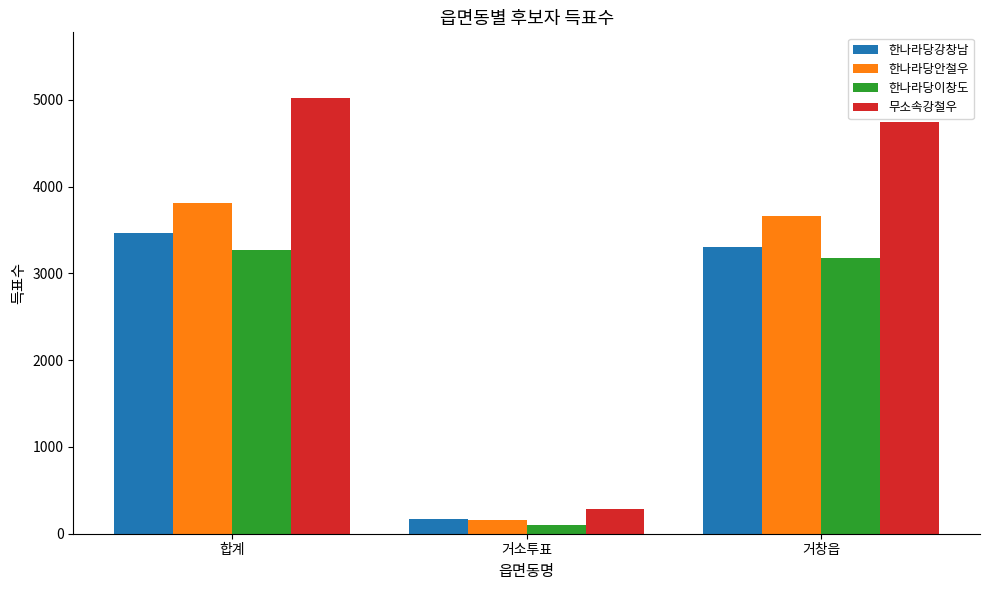

Rank the series by their maximum value, from highest to lowest.

무소속강철우, 한나라당안철우, 한나라당강창남, 한나라당이창도